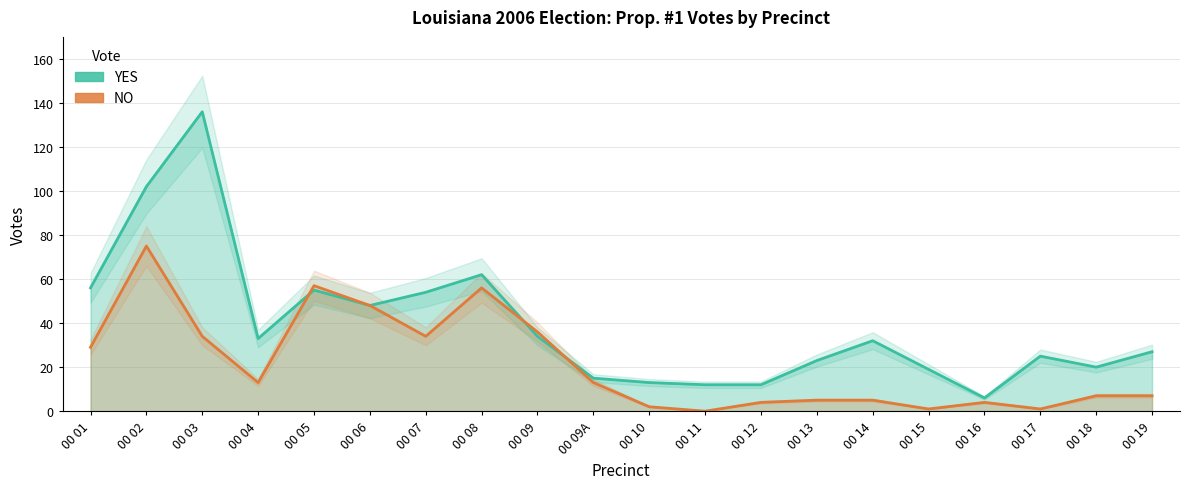

What is the lowest value of the YES series?

6